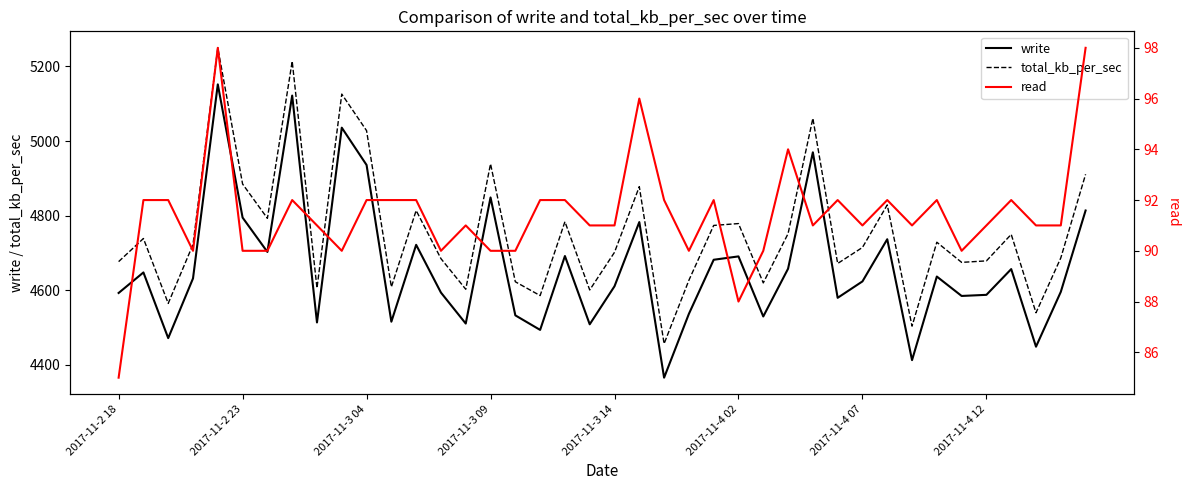

The total_kb_per_sec series shows 4457 at 22. True or false?

True